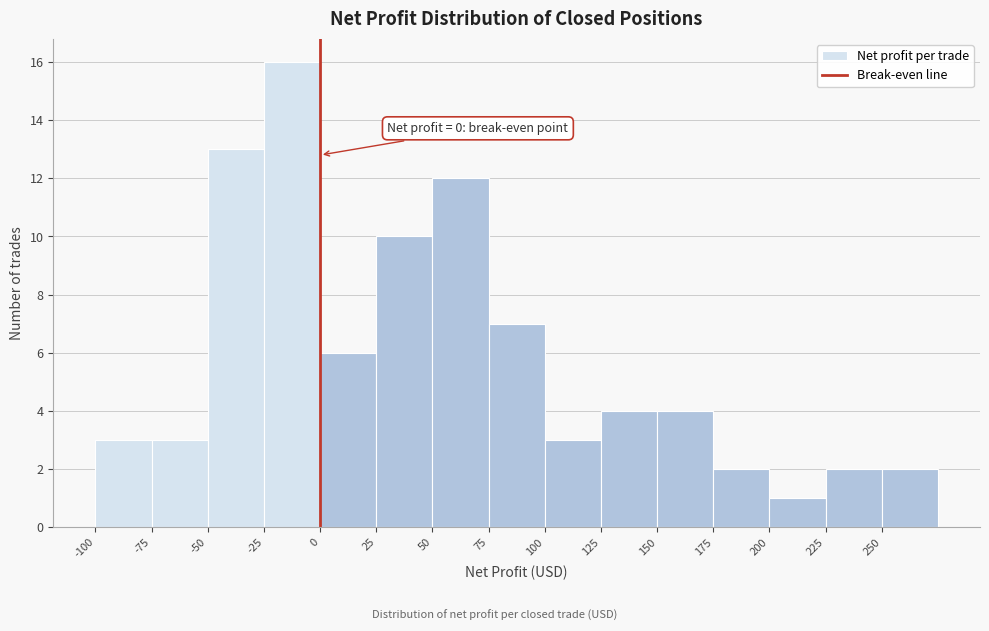

Which range on the x-axis has the tallest bar?

-25 to 0